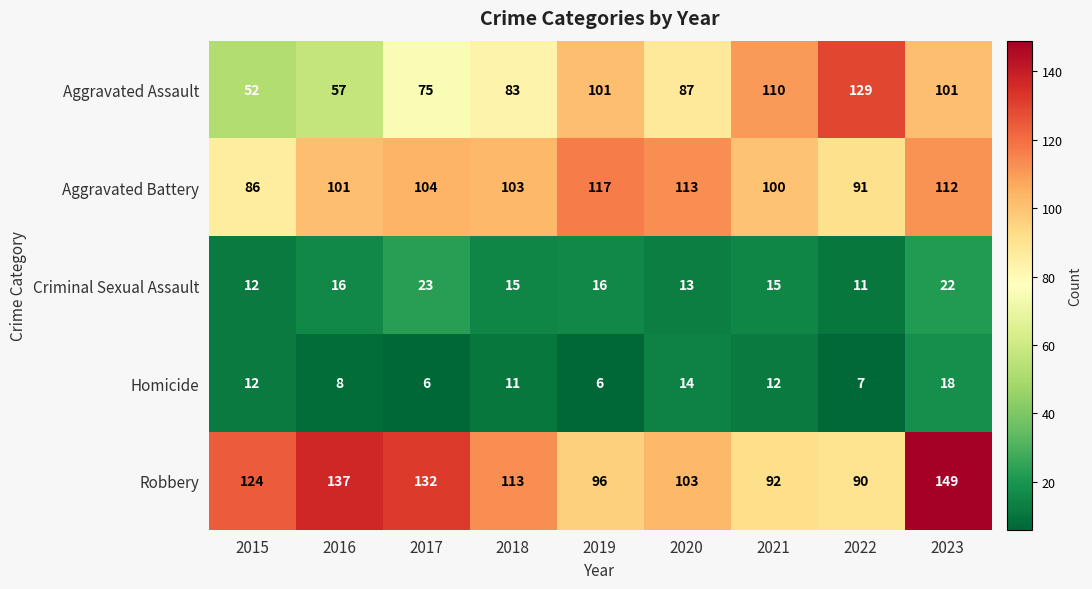

Is the value of Homicide at 2020 greater than the value of Criminal Sexual Assault at 2022?

Yes